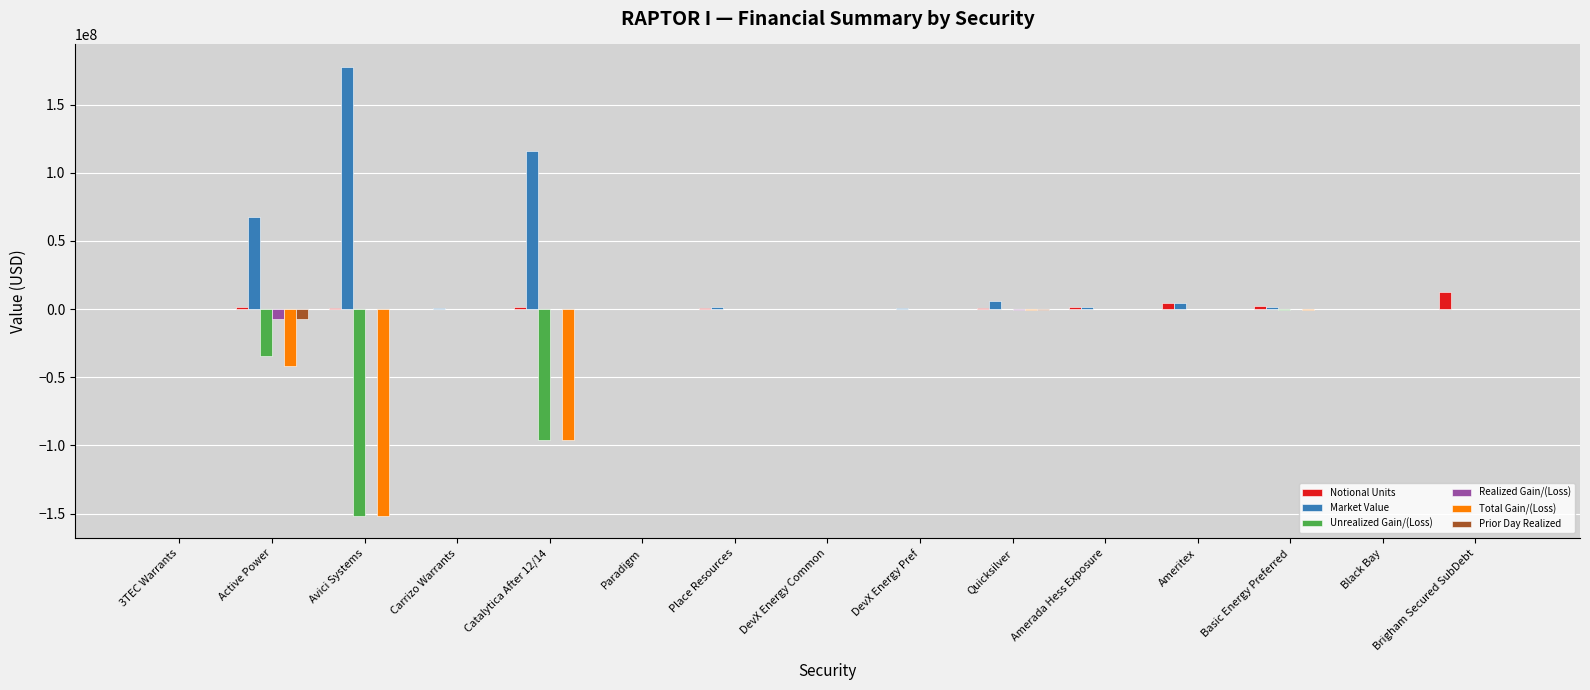

What is the sum of all Unrealized Gain/(Loss) values?

-282725623.0